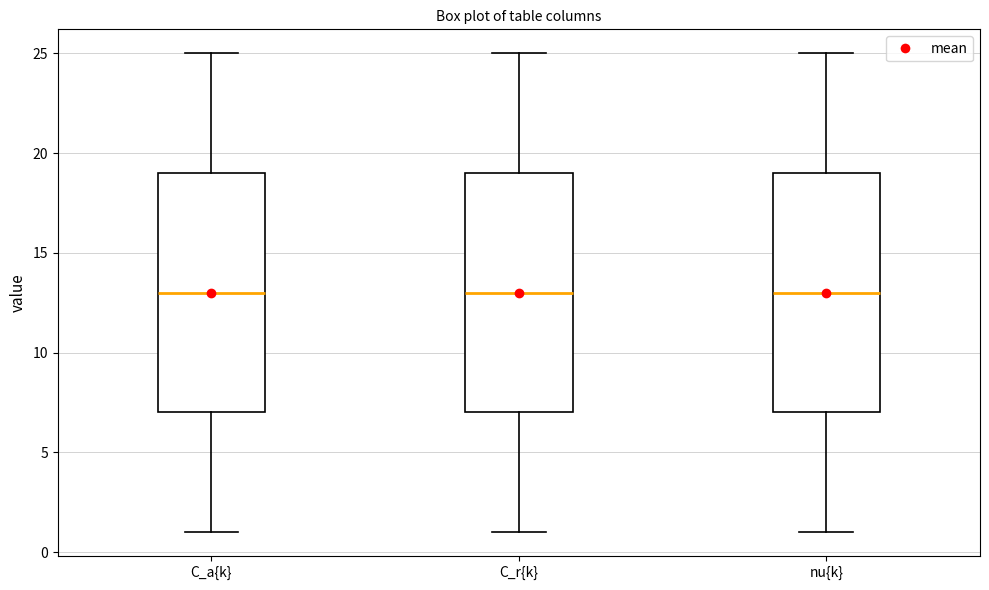

Reading left to right, read every box against the y-axis: the position of its median line, the range the box covers, and the ends of its whiskers. The values are not printed on the chart, so give them approximately, as read against the axis.

C_a{k}: median 13, box 7 to 19, whiskers 1 to 25
C_r{k}: median 13, box 7 to 19, whiskers 1 to 25
nu{k}: median 13, box 7 to 19, whiskers 1 to 25